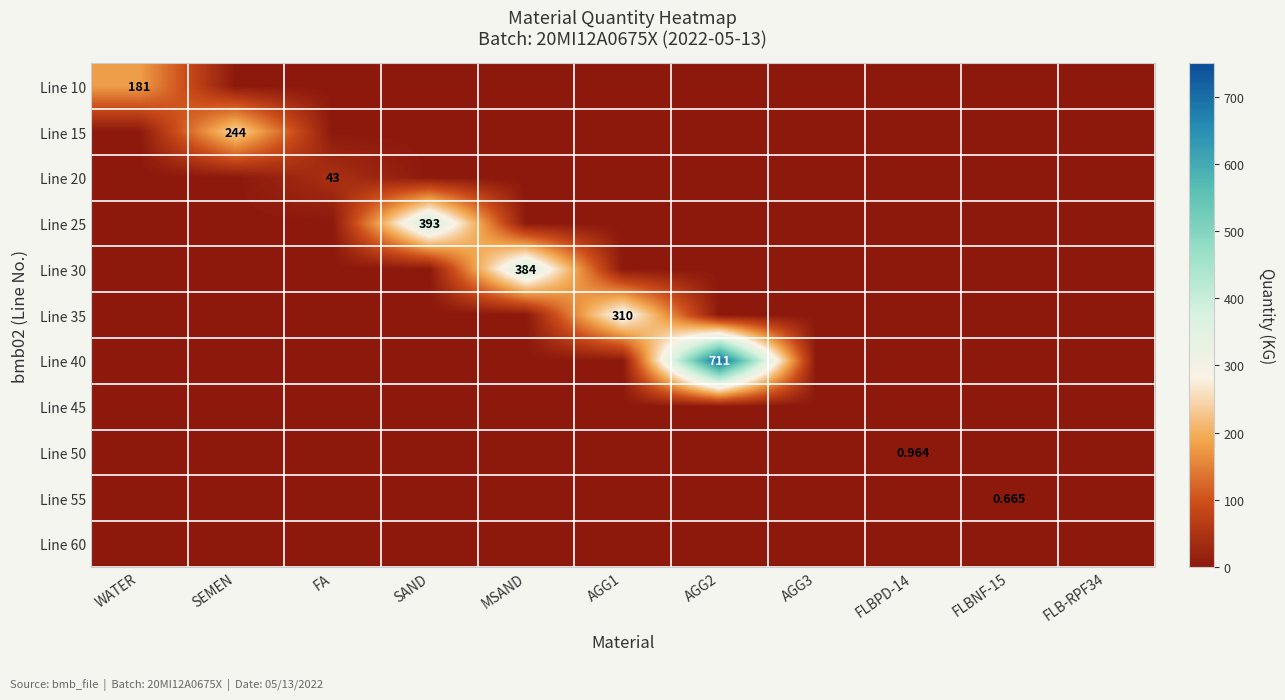

What is the difference between the maximum and second lowest values in the Line 40 series?

711.0